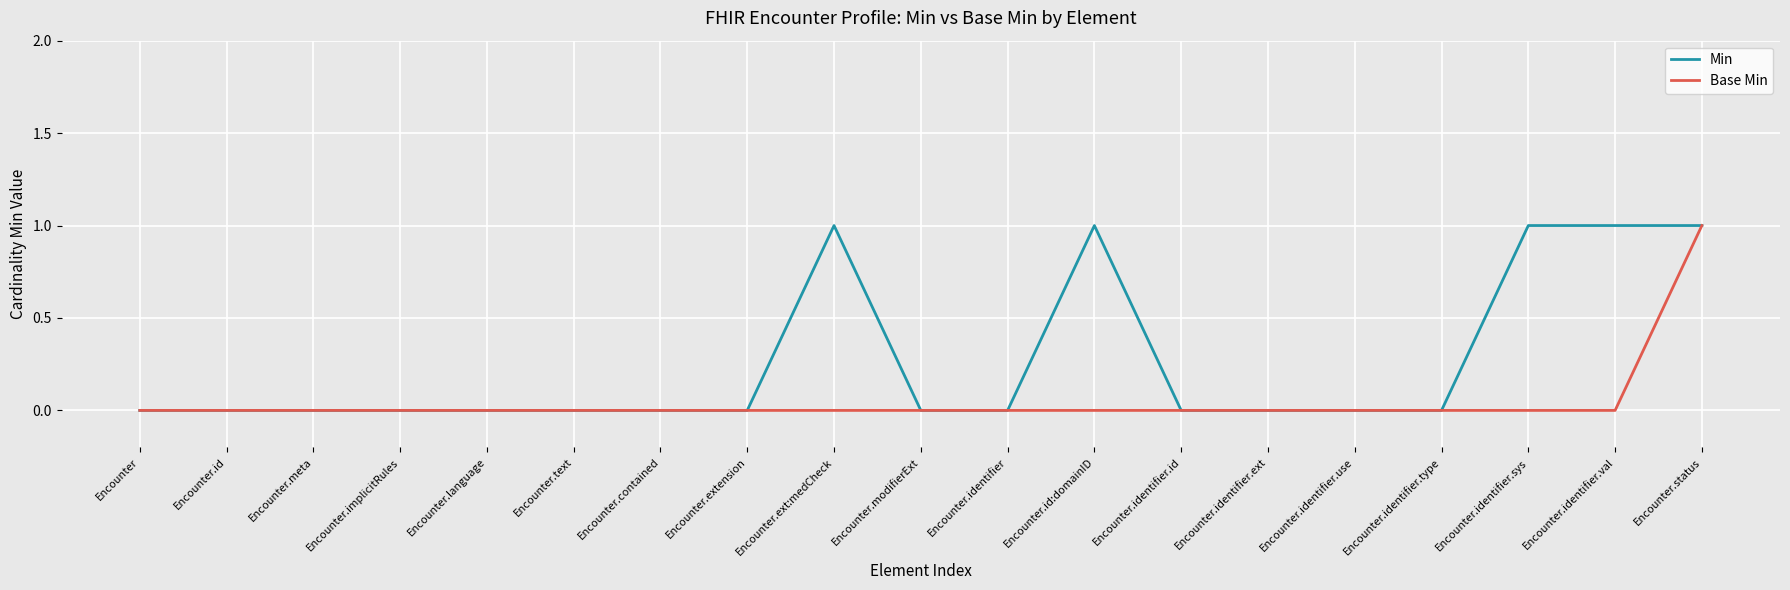

Which series has the largest total across all categories?

Min